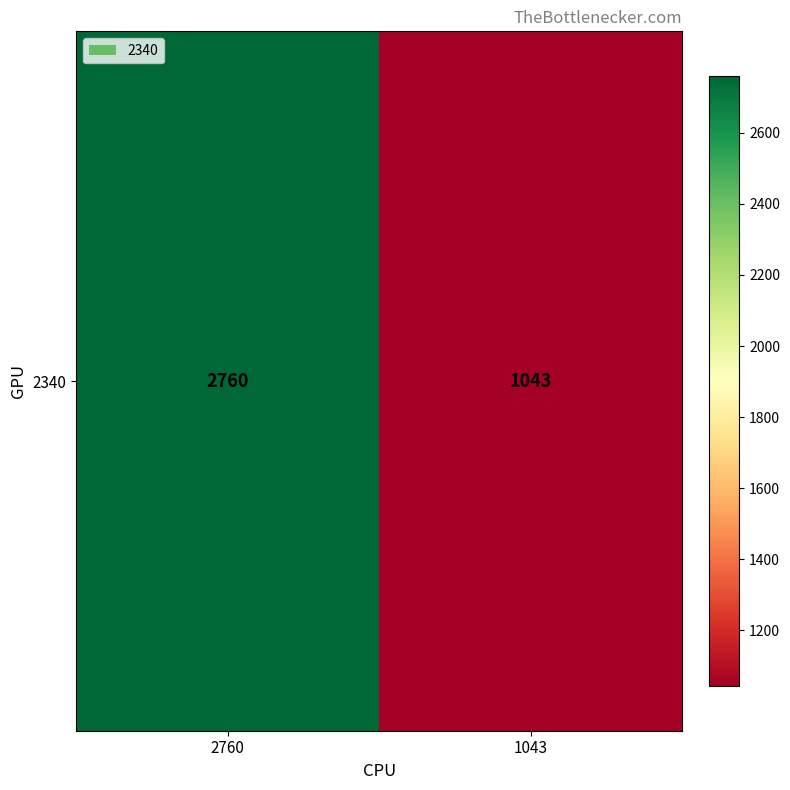

What is the change in value from 2760 to 1043?

-1717